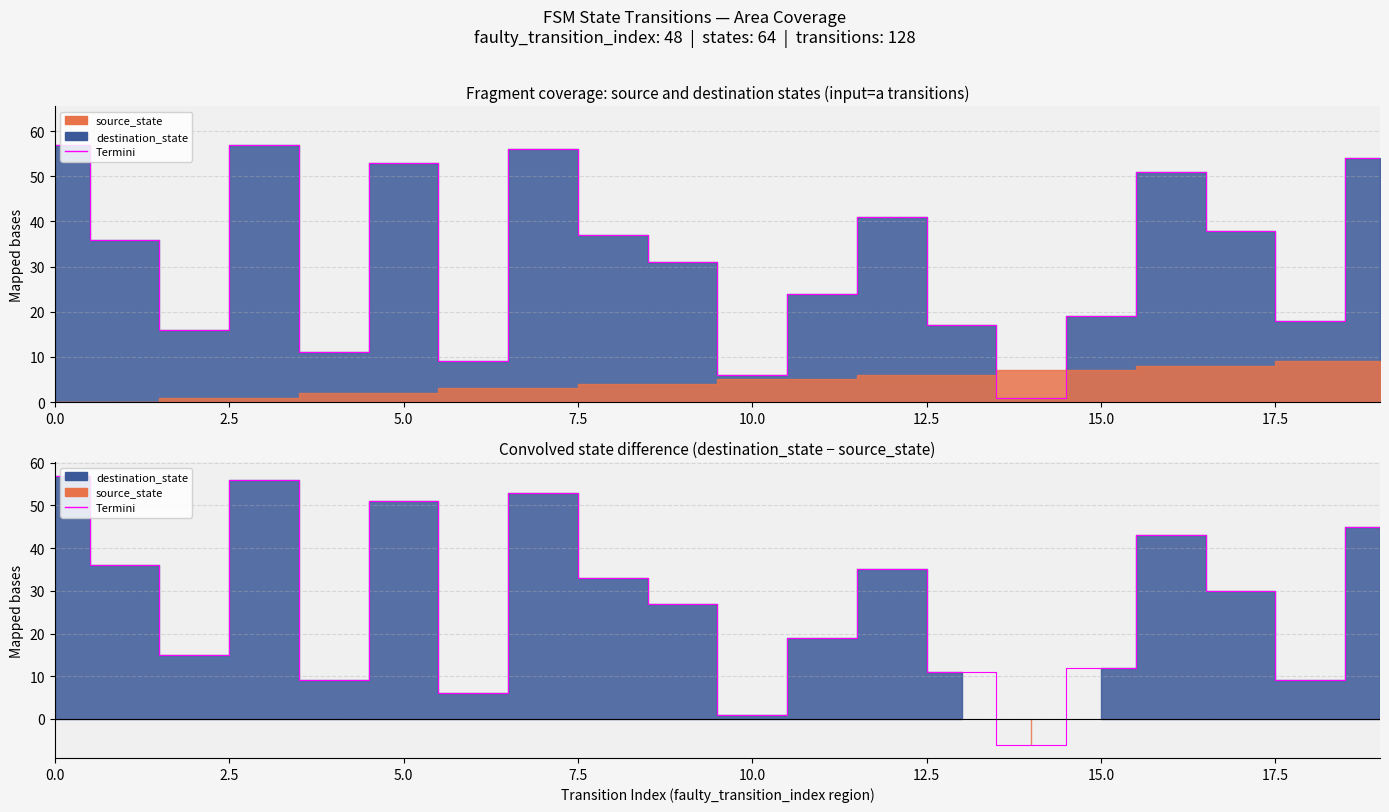

How many values are above zero?

19